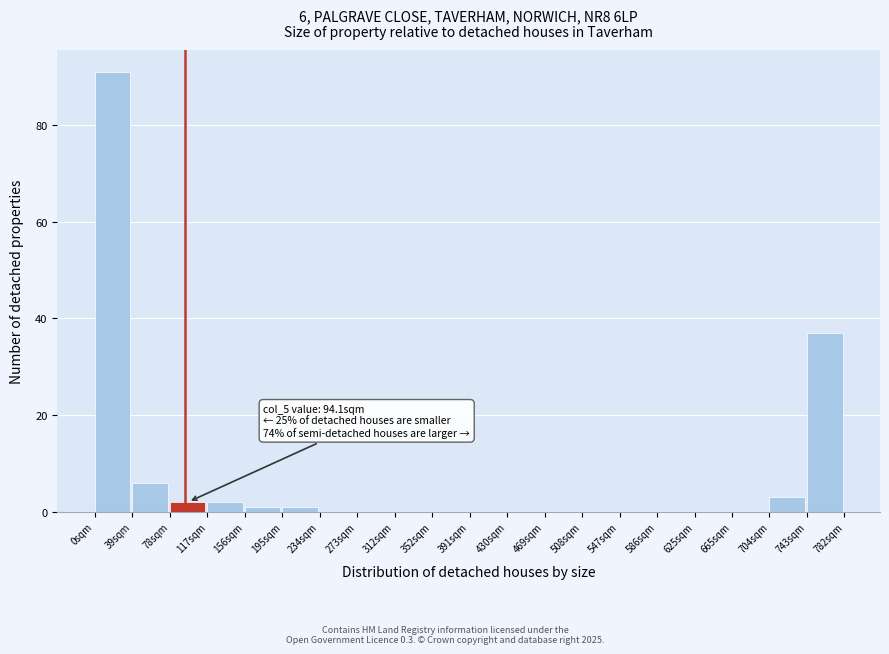

Which range on the x-axis has the tallest bar?

0 to 40